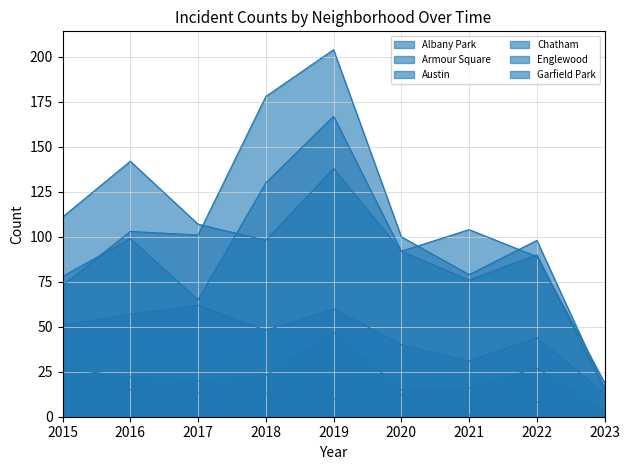

Which label corresponds to the largest value in the chart?

2019